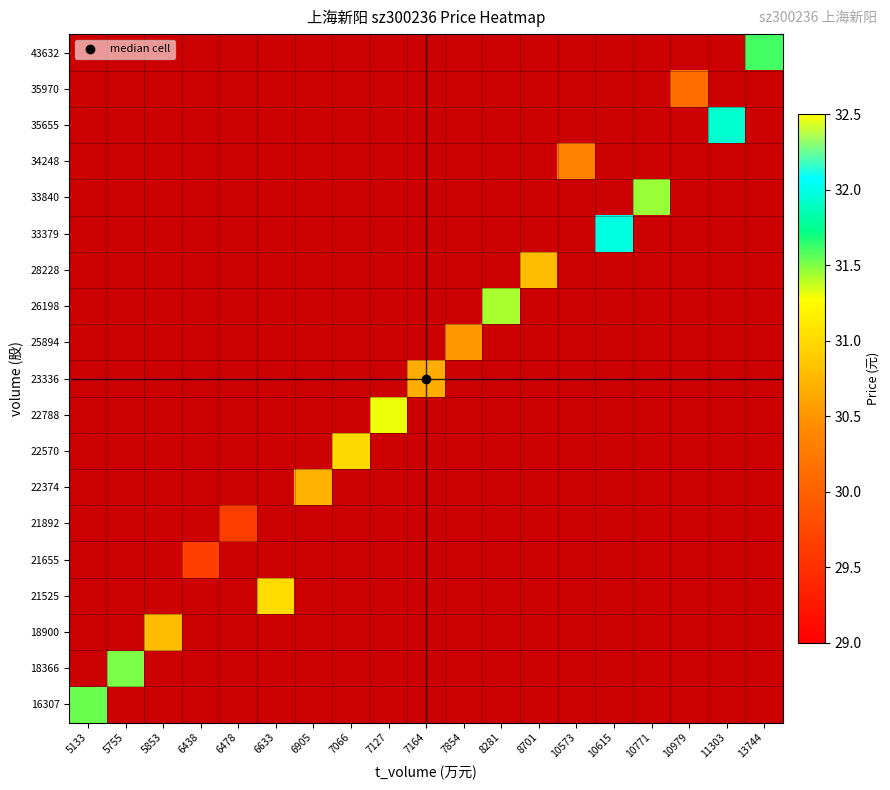

What is the minimum value shown in the chart?

29.6